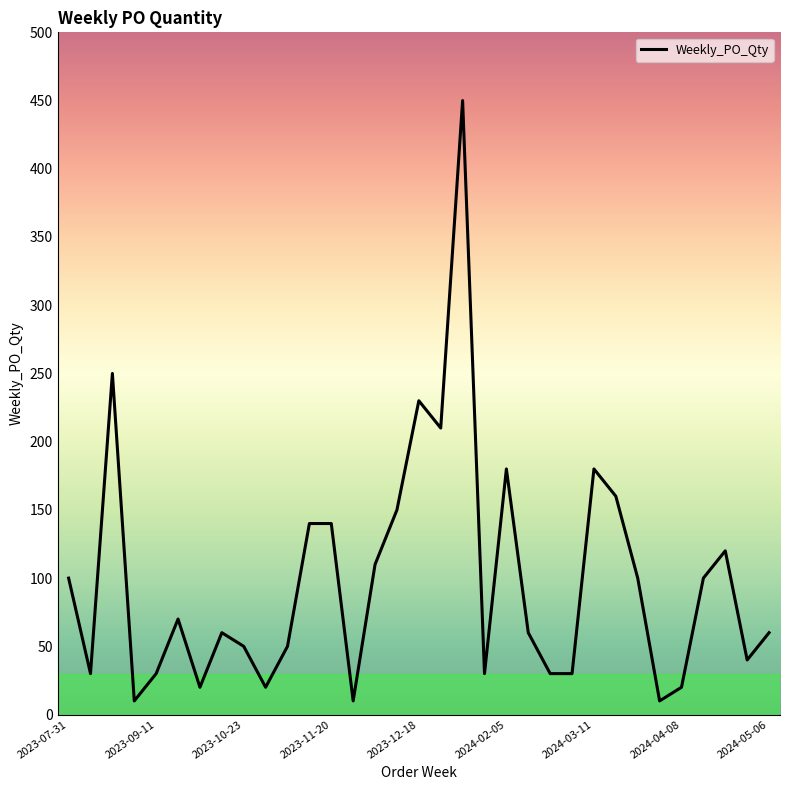

What is the smallest value displayed?

10